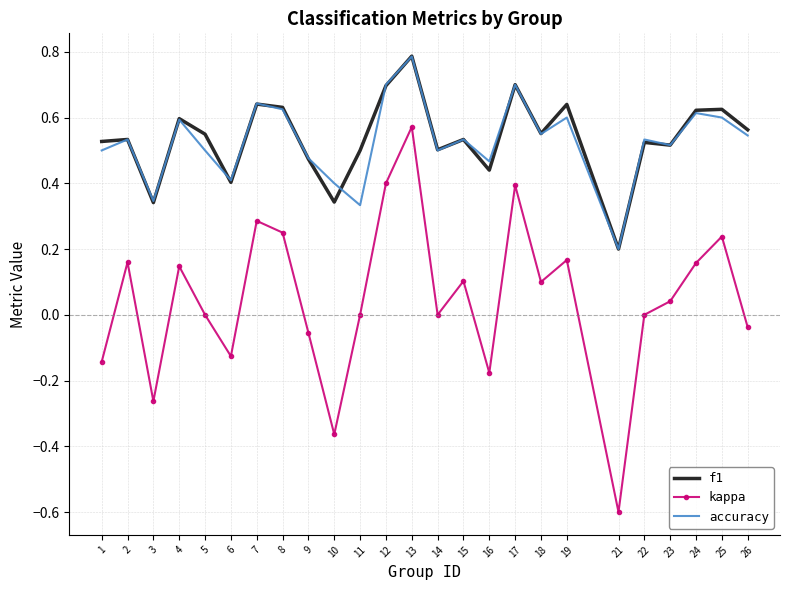

What is the difference between the second highest and minimum values in the kappa series?

1.0